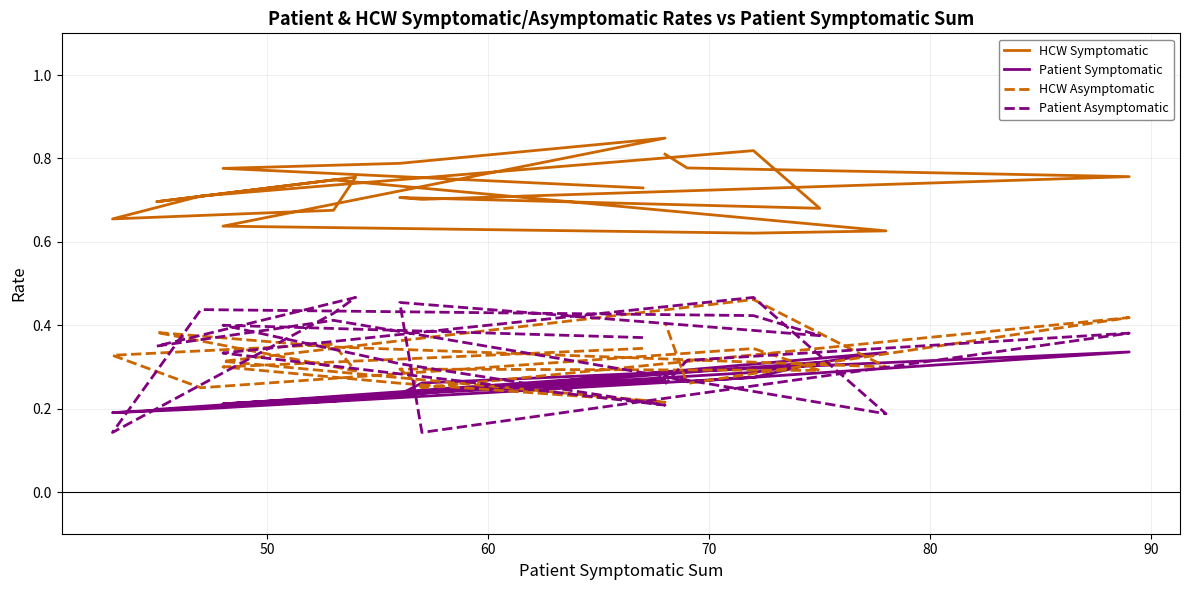

Is it true that HCW Asymptomatic equals 0.2 at 18?

False